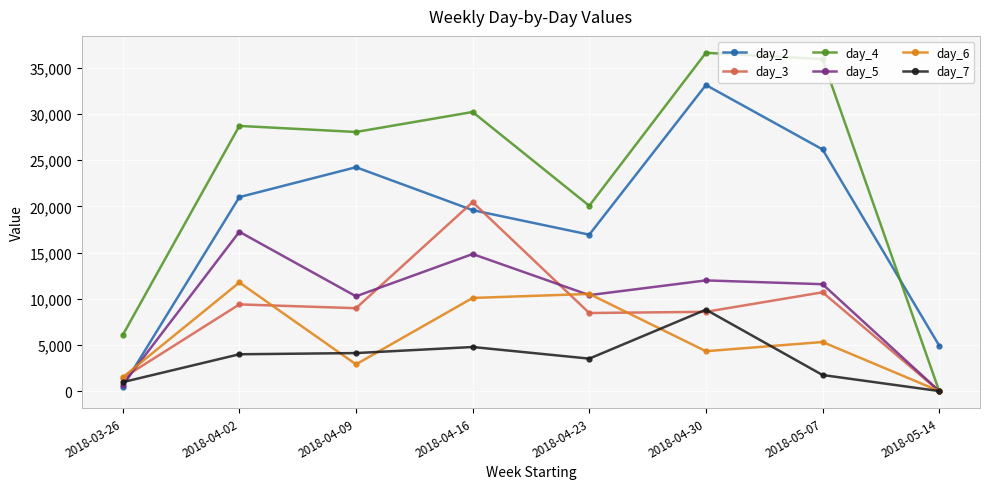

Rank the categories by day_4 value from highest to lowest.

2018-04-30, 2018-05-07, 2018-04-16, 2018-04-02, 2018-04-09, 2018-04-23, 2018-03-26, 2018-05-14